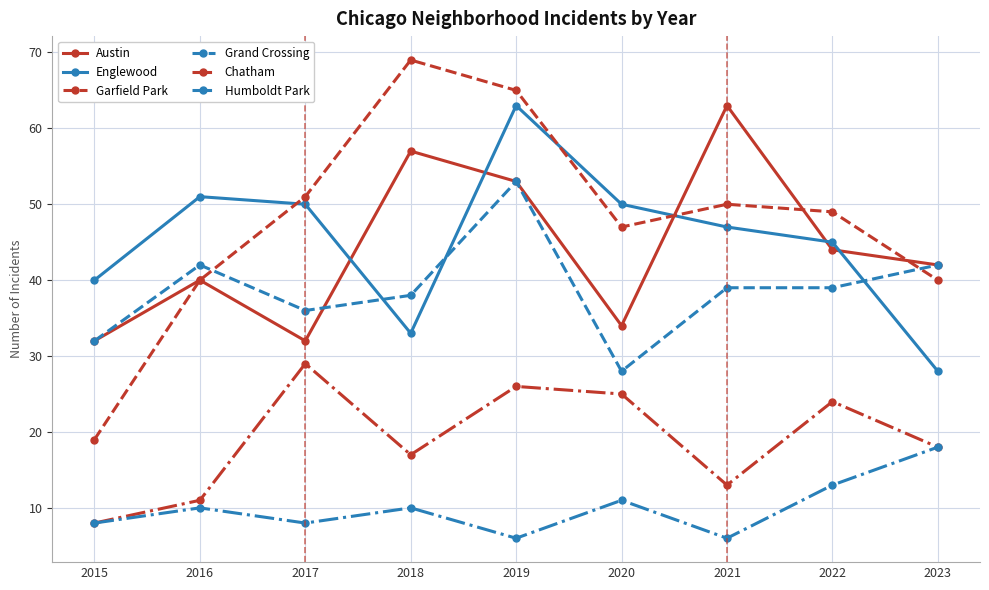

What is the difference between the Austin values at 2016 and 2017?

8